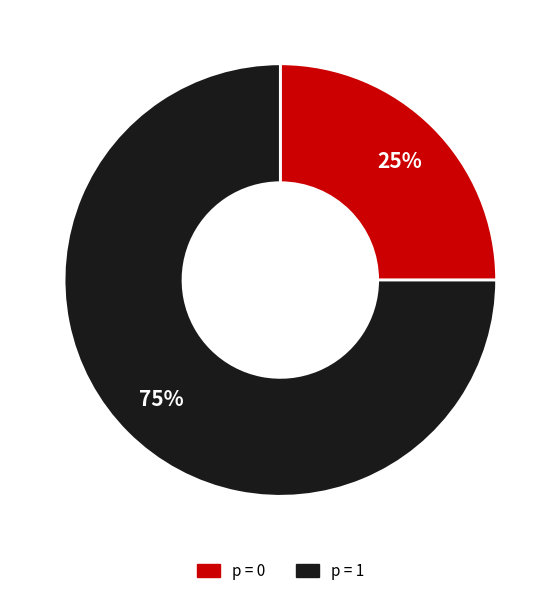

To the nearest percent, what is the average slice percentage?

50%